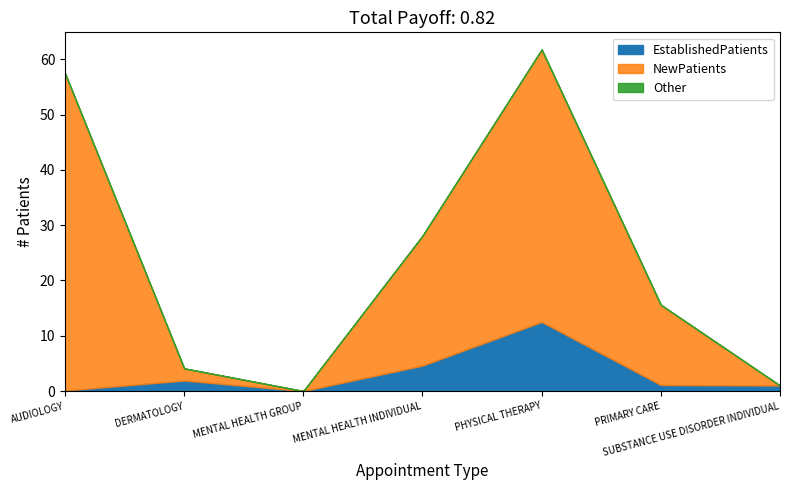

How many values in NewPatients are above zero?

5